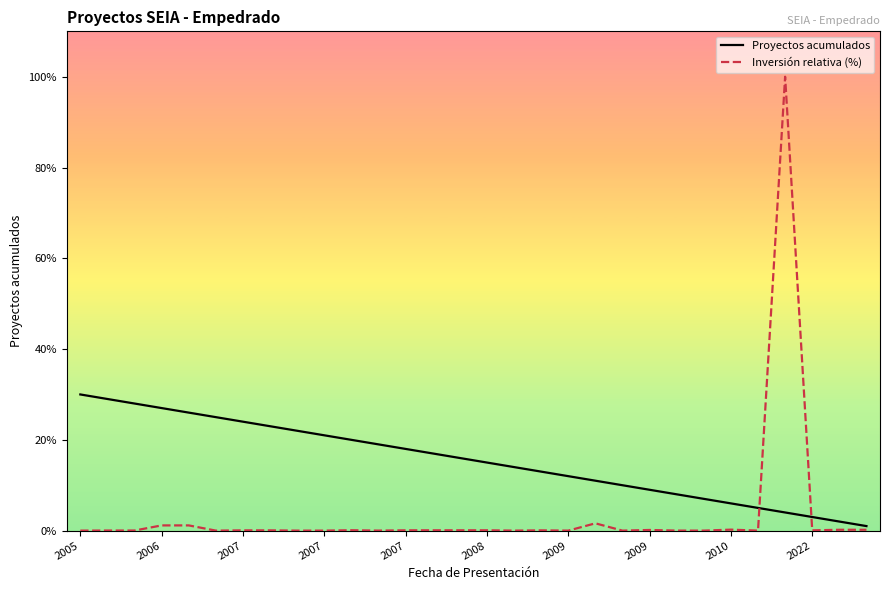

Rank the series by their maximum value, from highest to lowest.

Inversión relativa (%), Proyectos acumulados